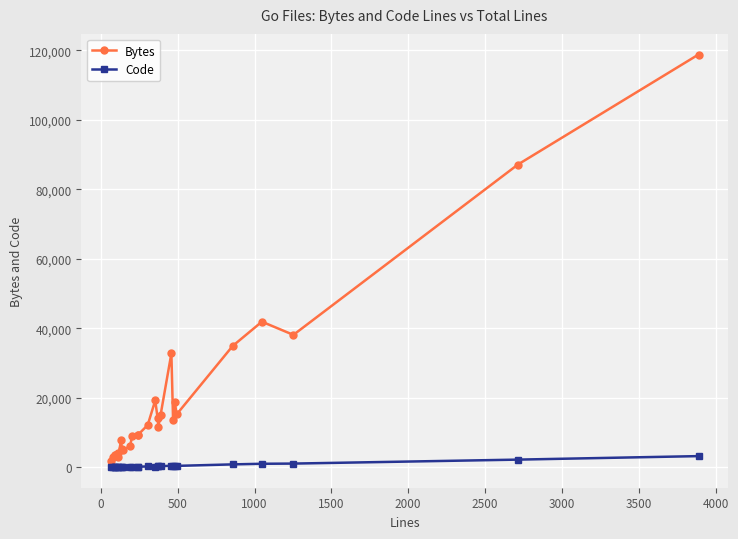

True or false: Code and Bytes cross at least once.

False